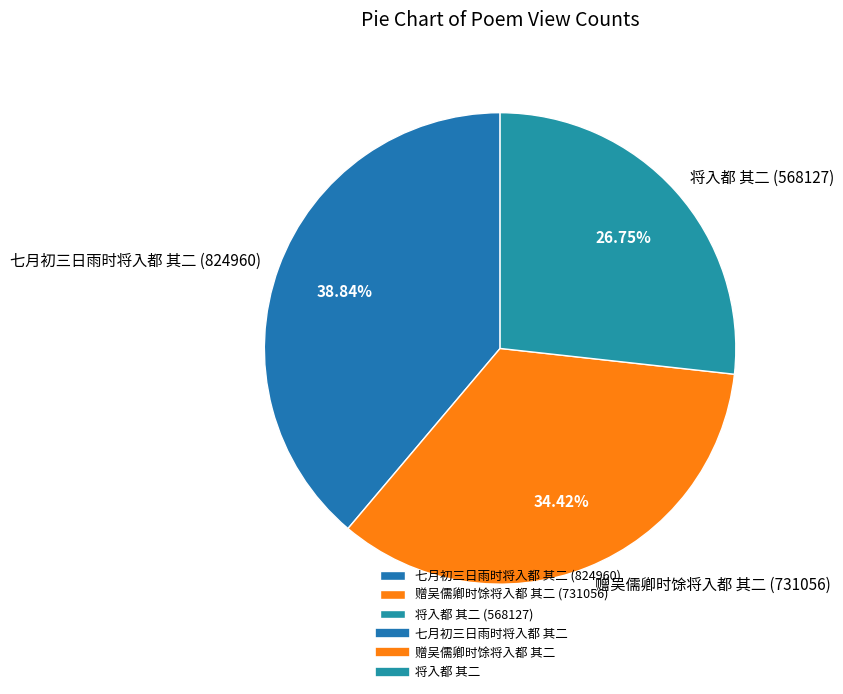

What is the smallest slice in the pie chart?

将入都 其二